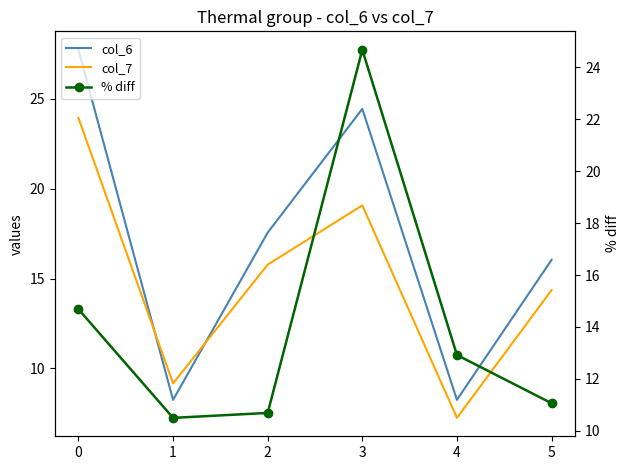

What is the average value of the col_6 series?

17.0